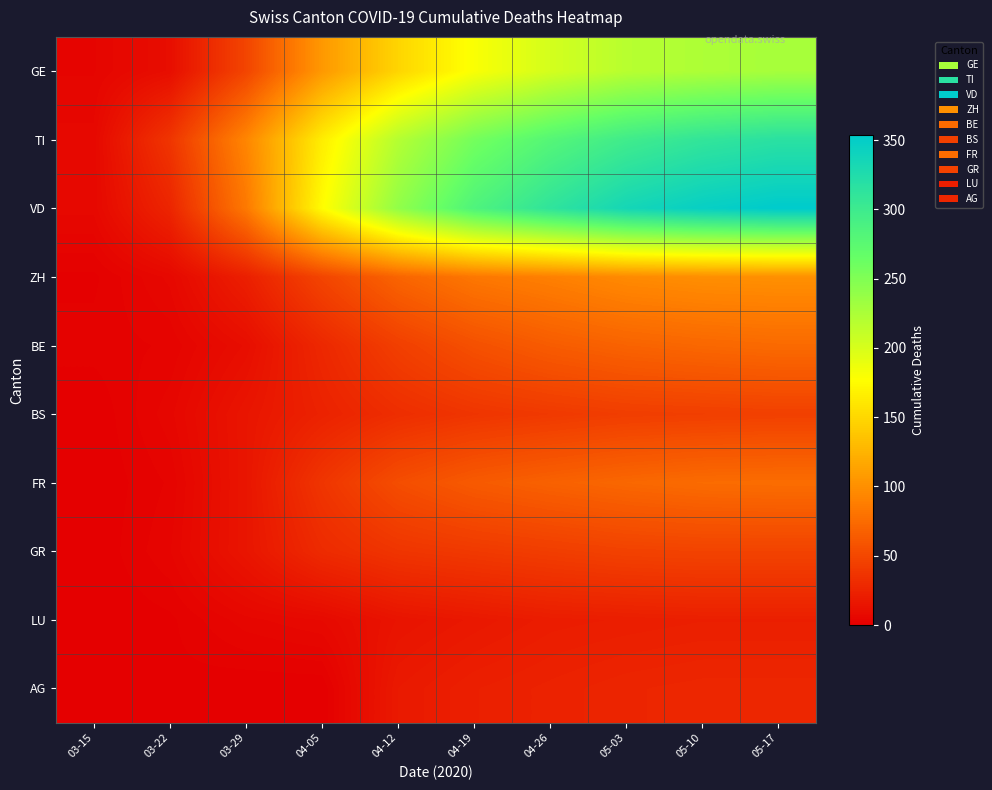

Which series has the widest spread of values?

VD